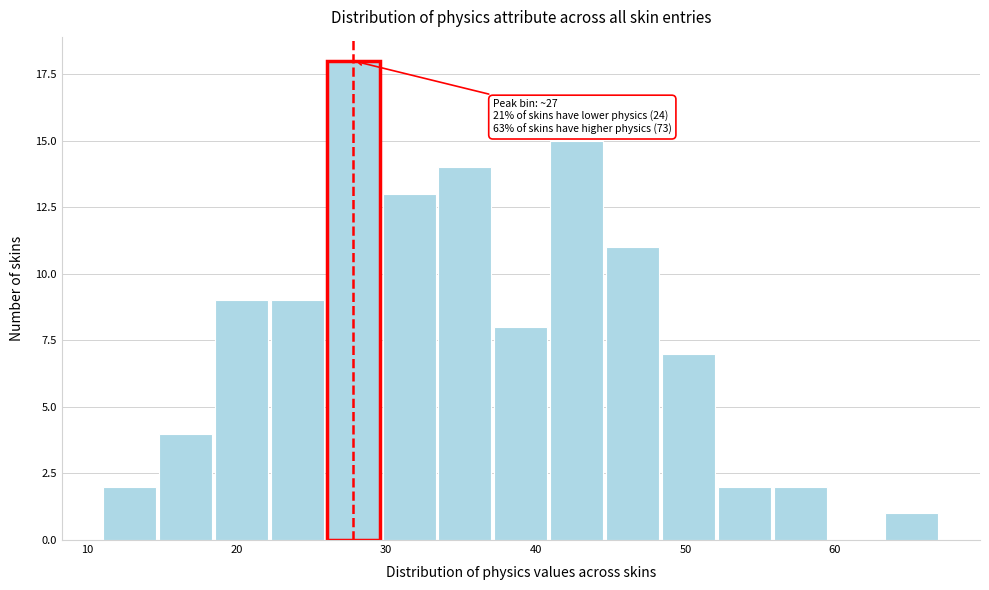

Read against the x-axis, roughly where is the centre of the tallest bar?

28